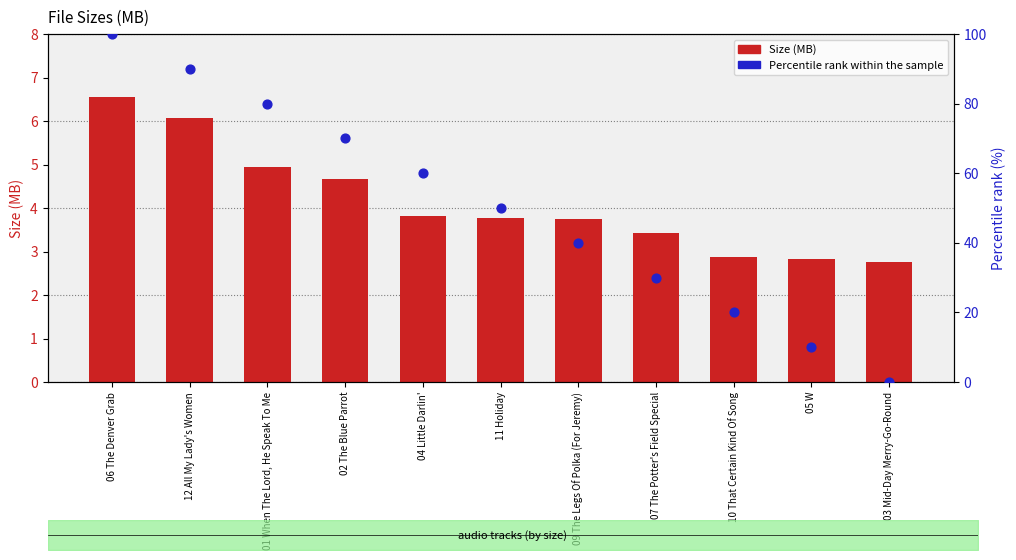

Which series contains the highest Y value?

Percentile rank within the sample